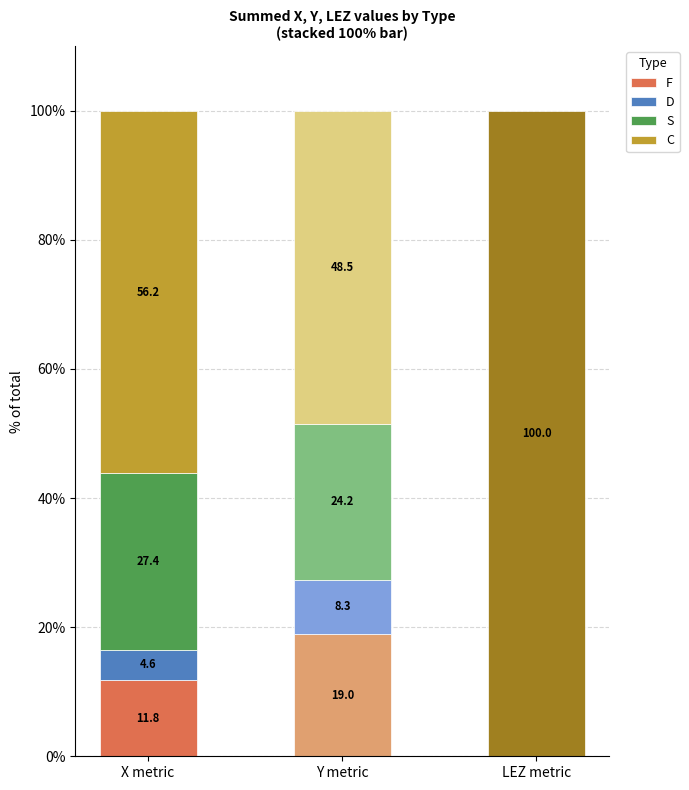

Reading right to left, what are the values for F?

LEZ metric=0.0	Y metric=19.0	X metric=11.8